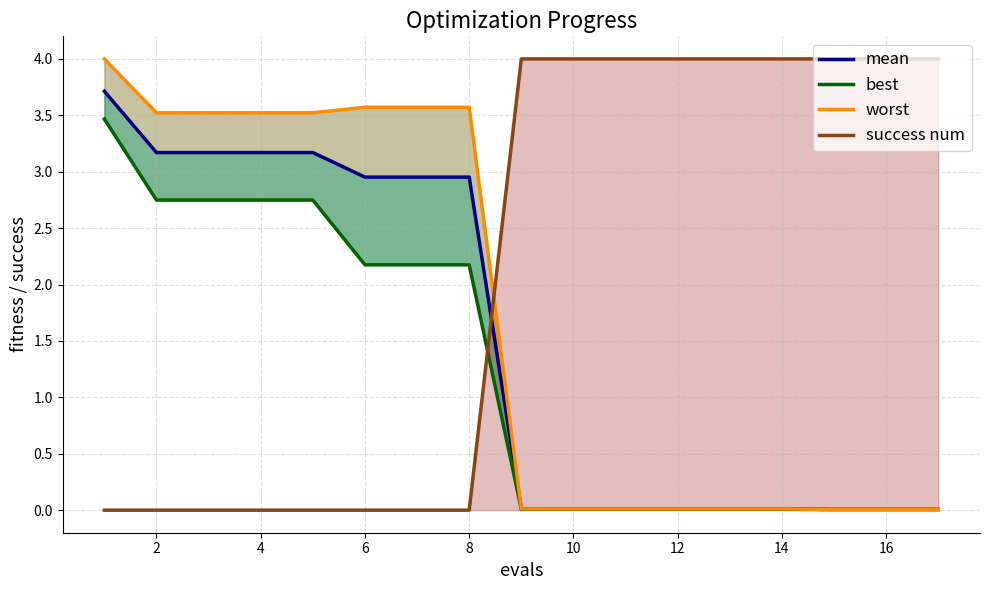

The value of worst at 12 is 1.2. True or false?

False